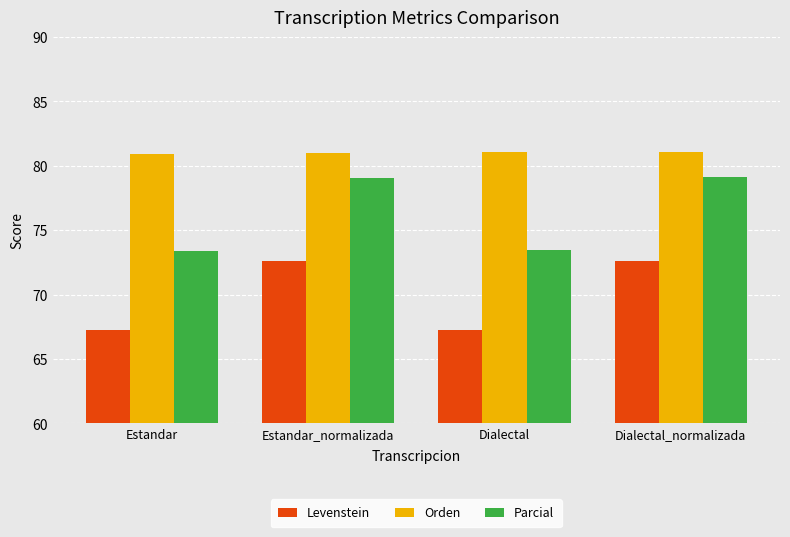

What position from the right is Dialectal_normalizada?

1